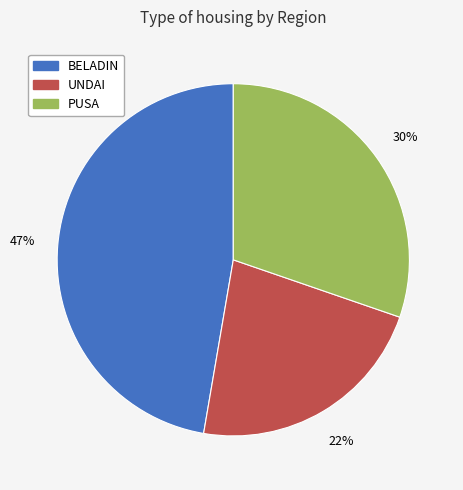

Is there any slice that represents more than half of the pie?

No